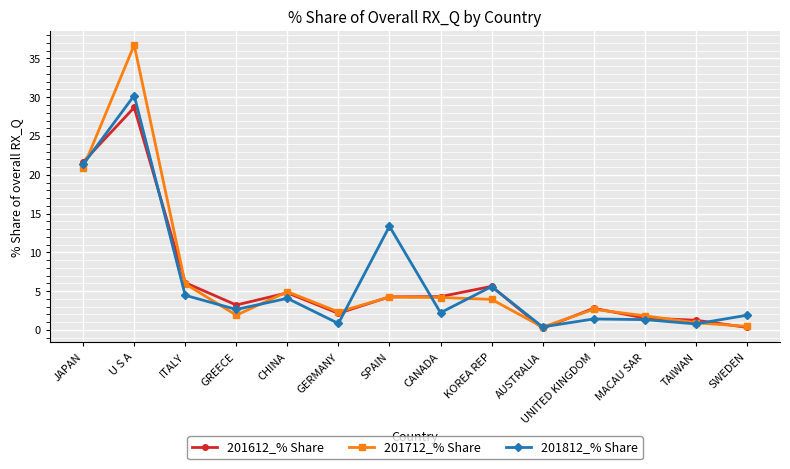

Which series changed the most between U S A and ITALY?

201712_% Share